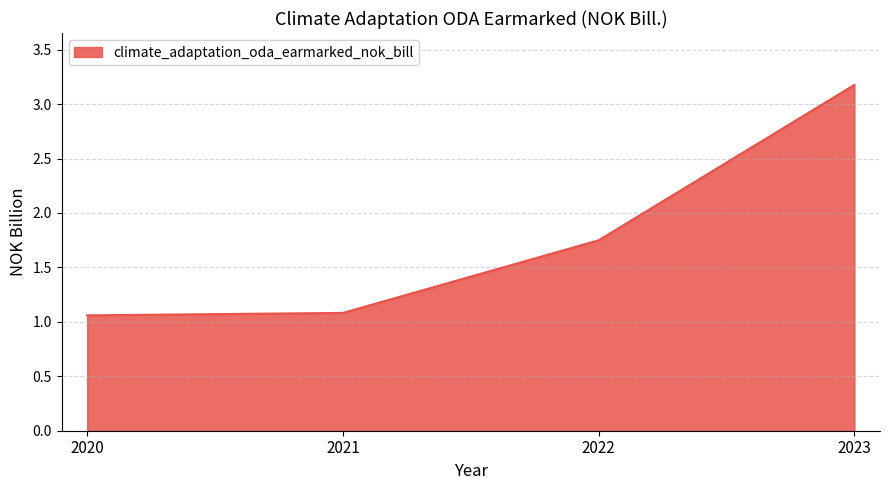

What is the maximum value shown in the chart?

3.2